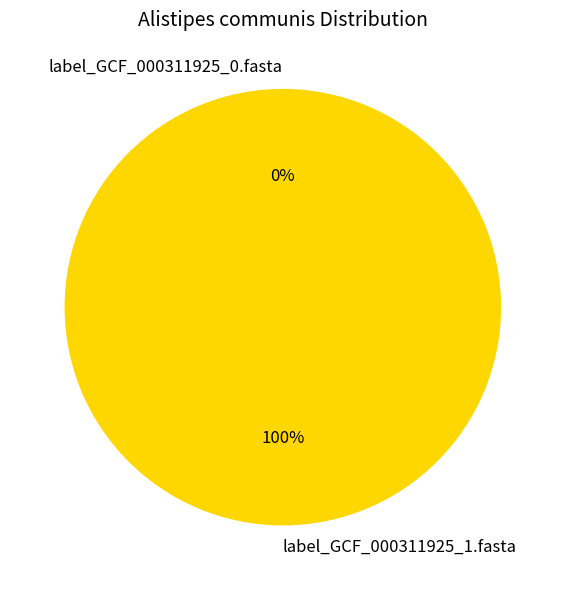

To the nearest percent, what is the difference between the label_GCF_000311925_1.fasta and label_GCF_000311925_0.fasta slice percentages?

100%